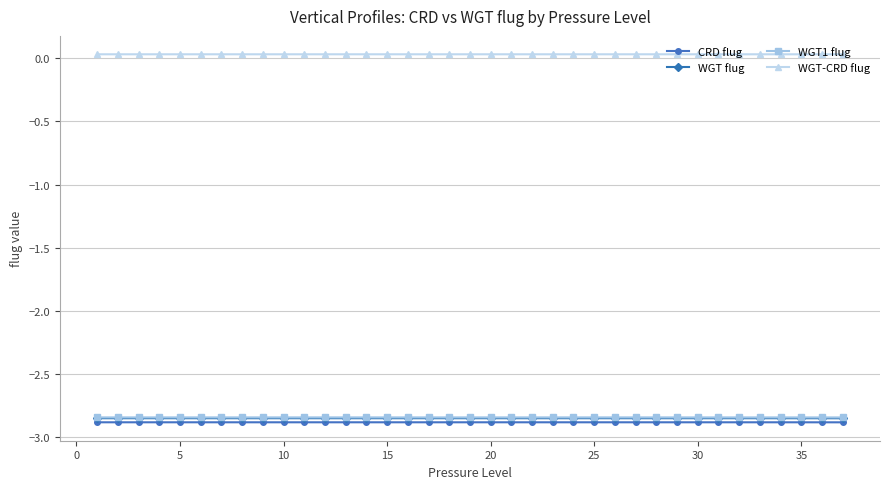

At how many categories does at least one series exceed -1?

37